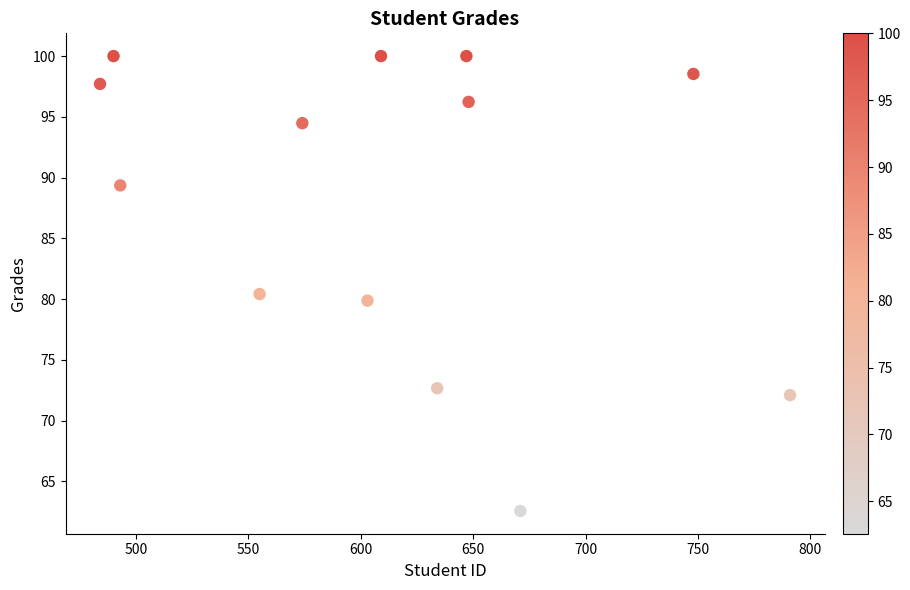

What is the range of Y values (max minus min)?

37.4